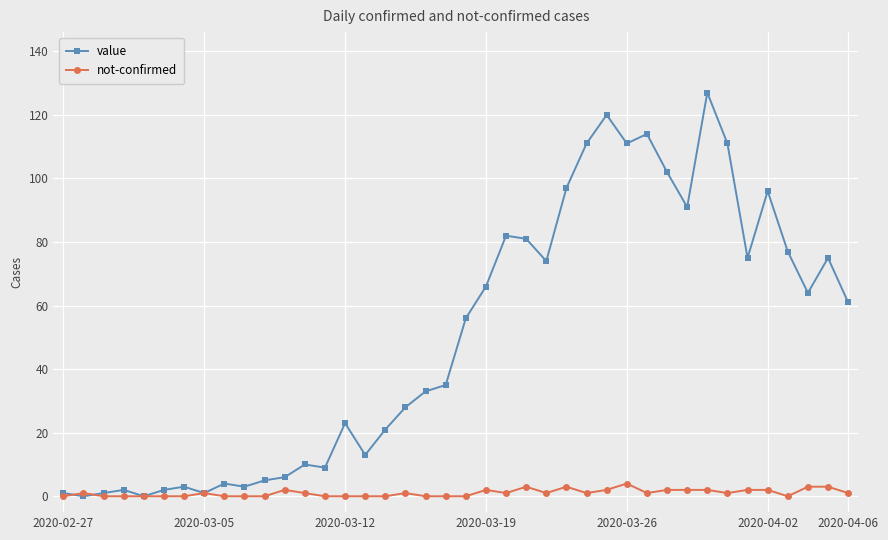

Which series has the largest range (max minus min)?

value